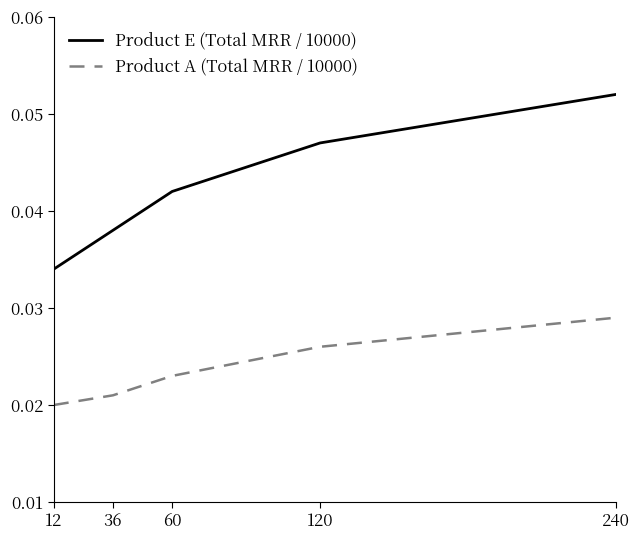

At which category is the sum across all series the highest?

240